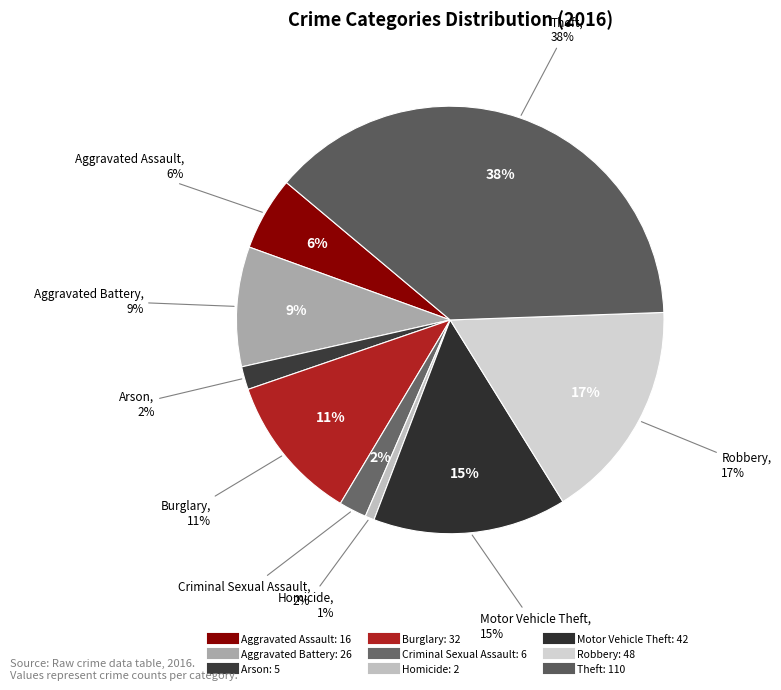

How many slices are in this pie chart?

9